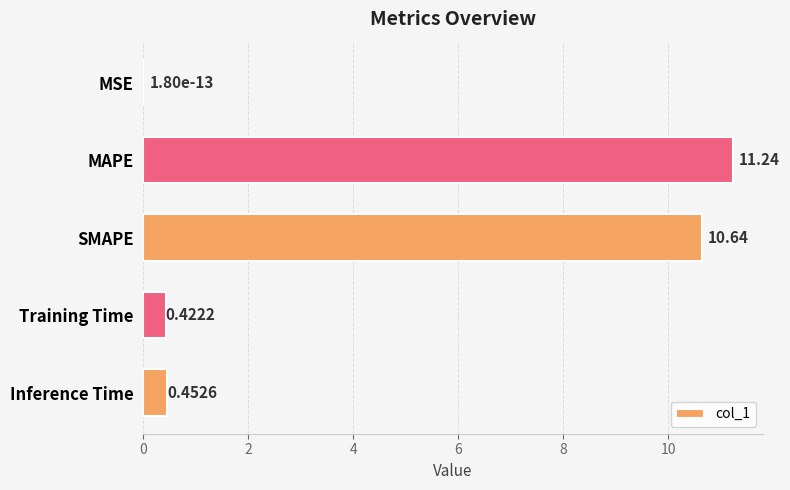

Which category has the highest value across all series?

MAPE